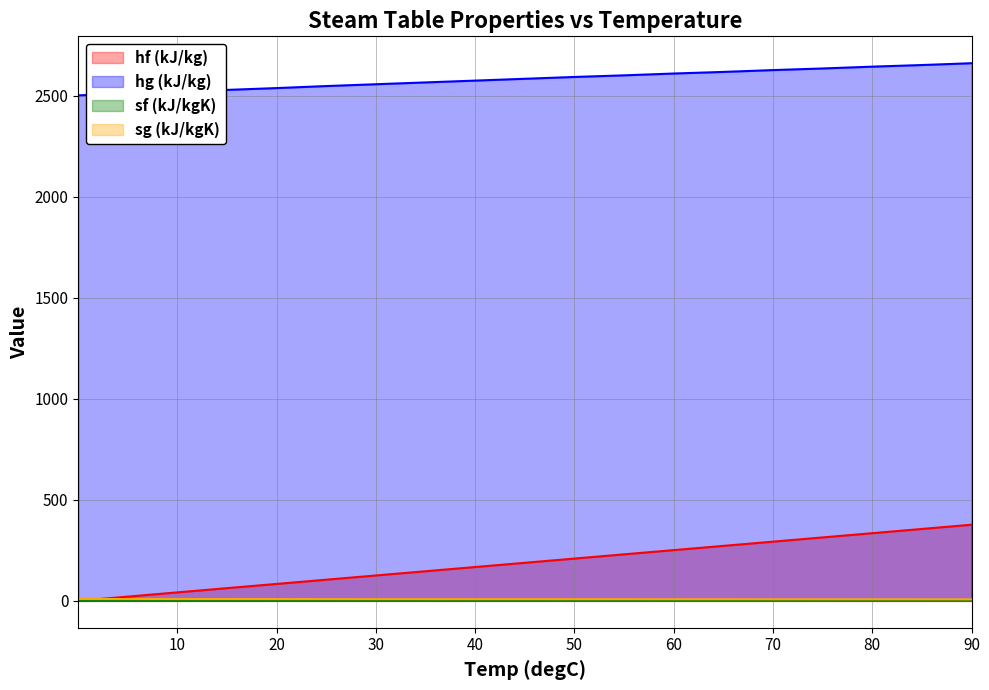

At 35, list the series in order from largest to smallest.

hg (kJ/kg), hf (kJ/kg), sg (kJ/kgK), sf (kJ/kgK)